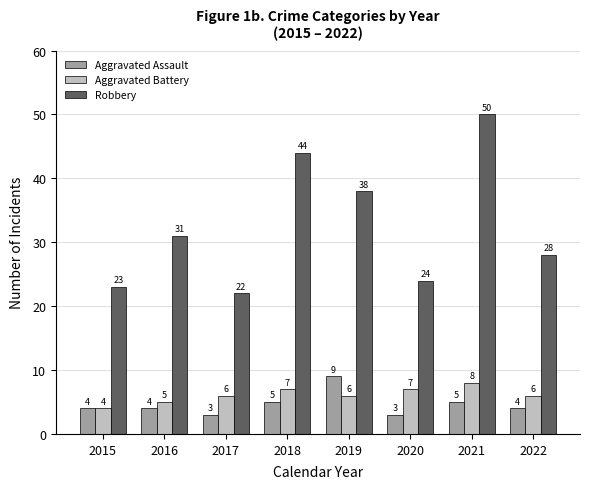

At how many categories does at least one series exceed 43?

2